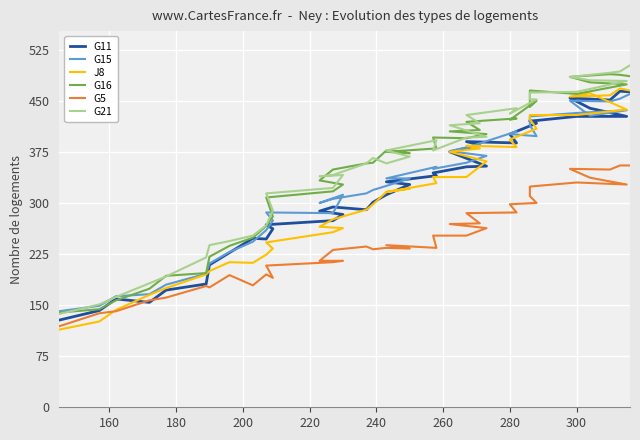

How many interior local valleys does the G16 series have?

5